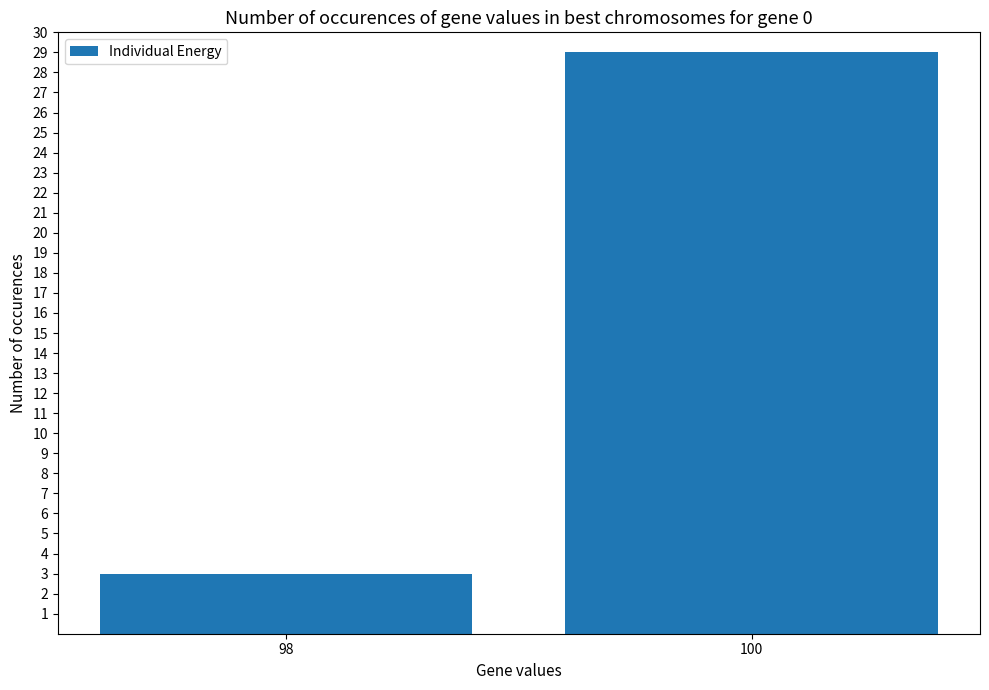

How many bars are there in total?

2